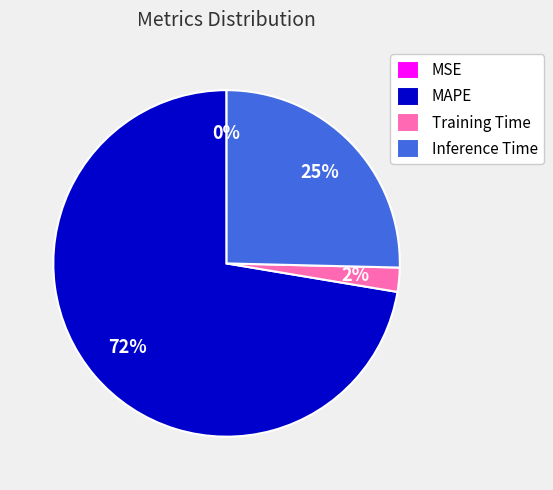

Is MAPE the majority of the pie?

Yes